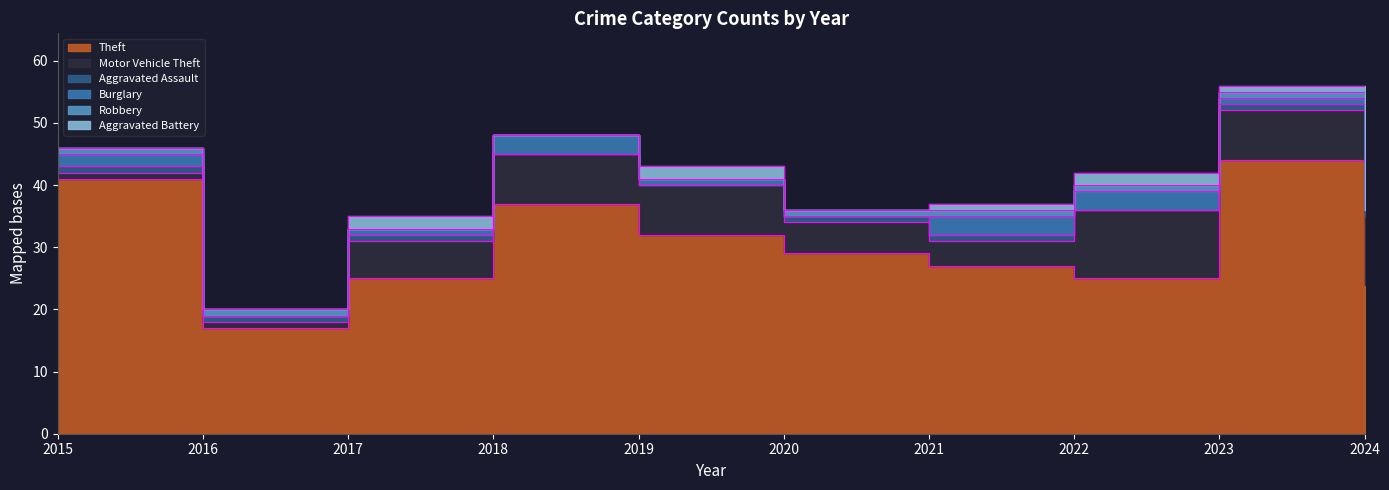

What is the average value of the Aggravated Assault series?

1